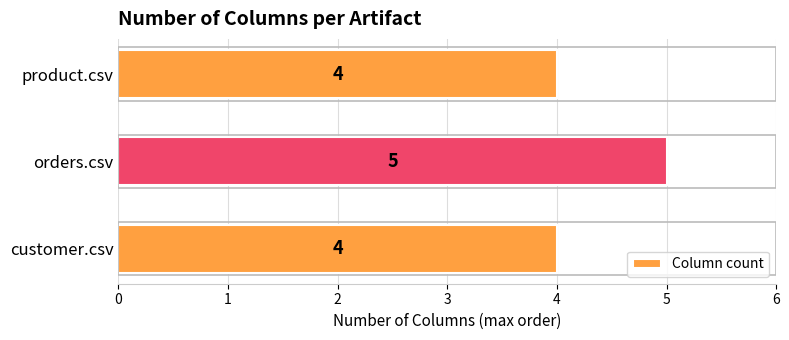

What is the maximum value shown in the chart?

5